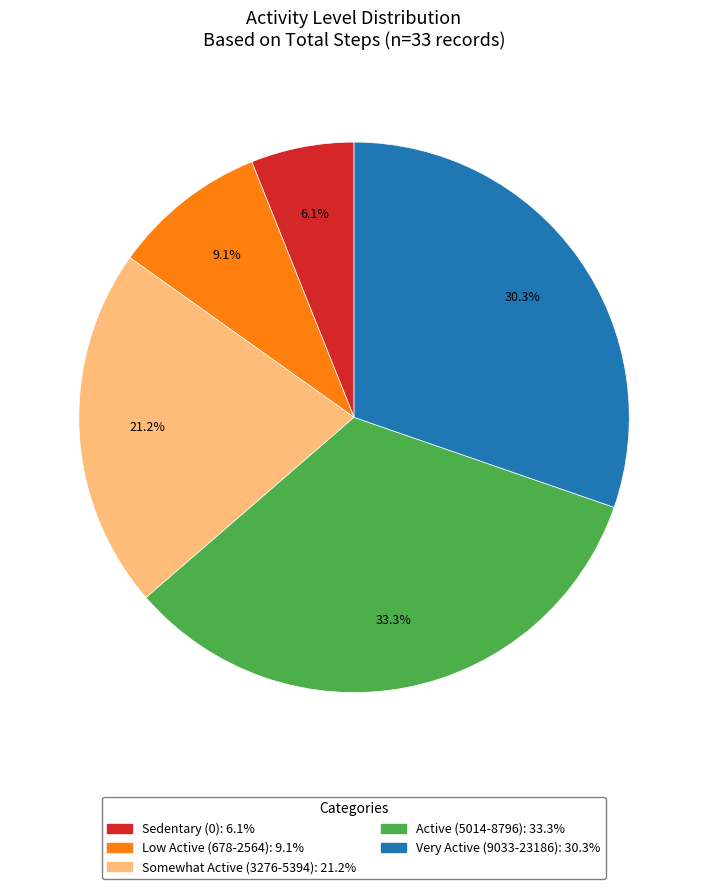

Does any single category account for the majority?

No